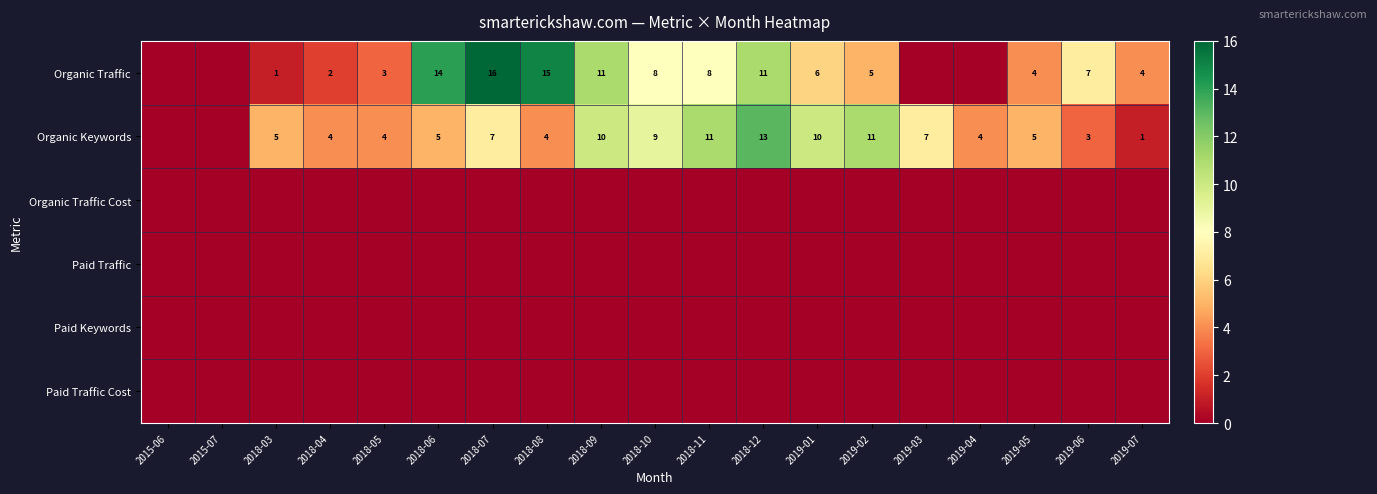

True or false: Organic Keywords has a value of 5 at 2018-06.

True